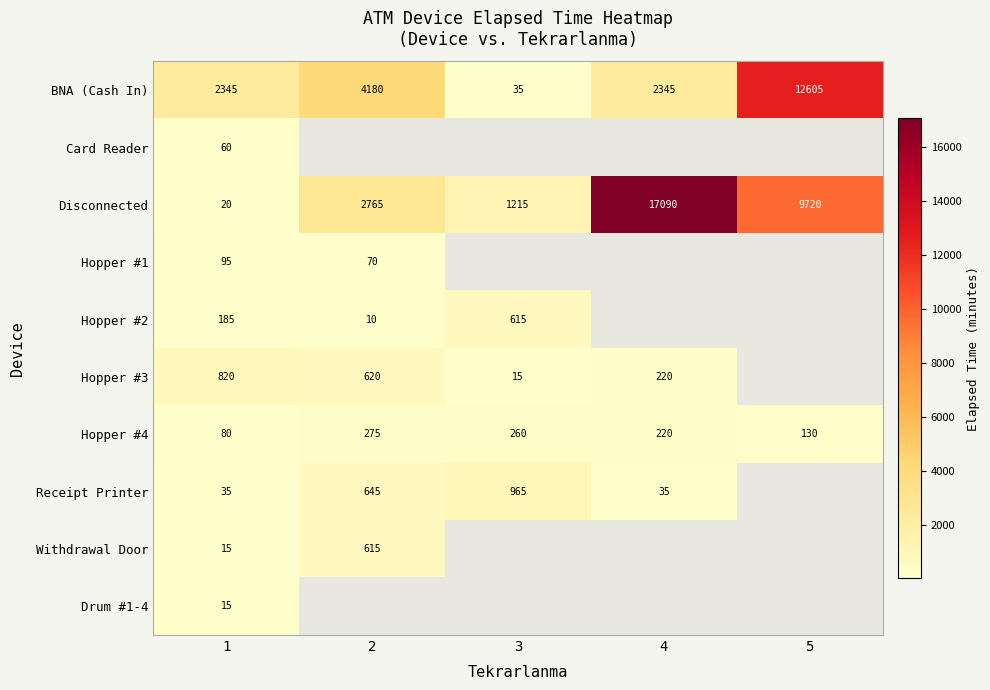

What is the maximum value for BNA (Cash In)?

12605